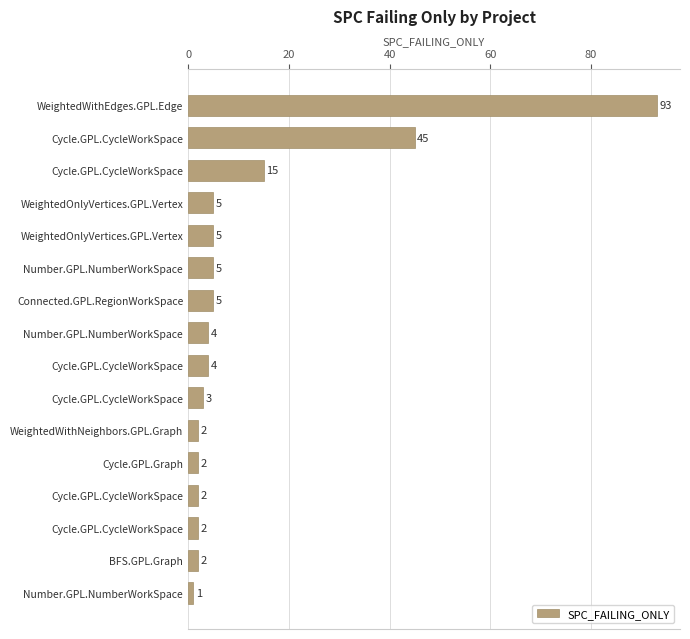

How many series are shown in this chart?

1